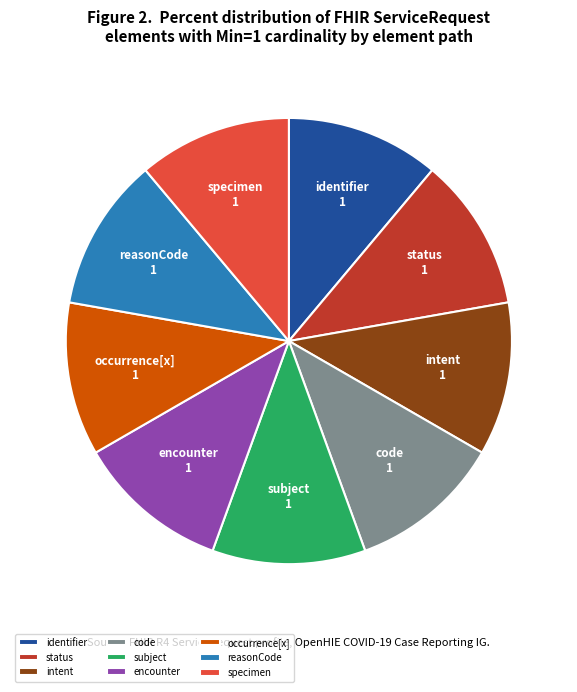

How many segments does this pie chart have?

9